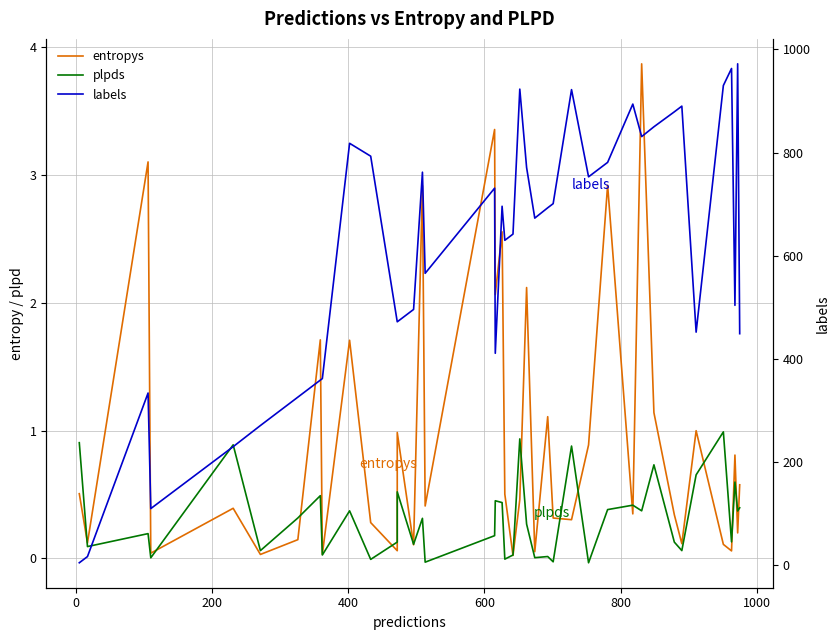

Which series has the widest spread of values?

labels